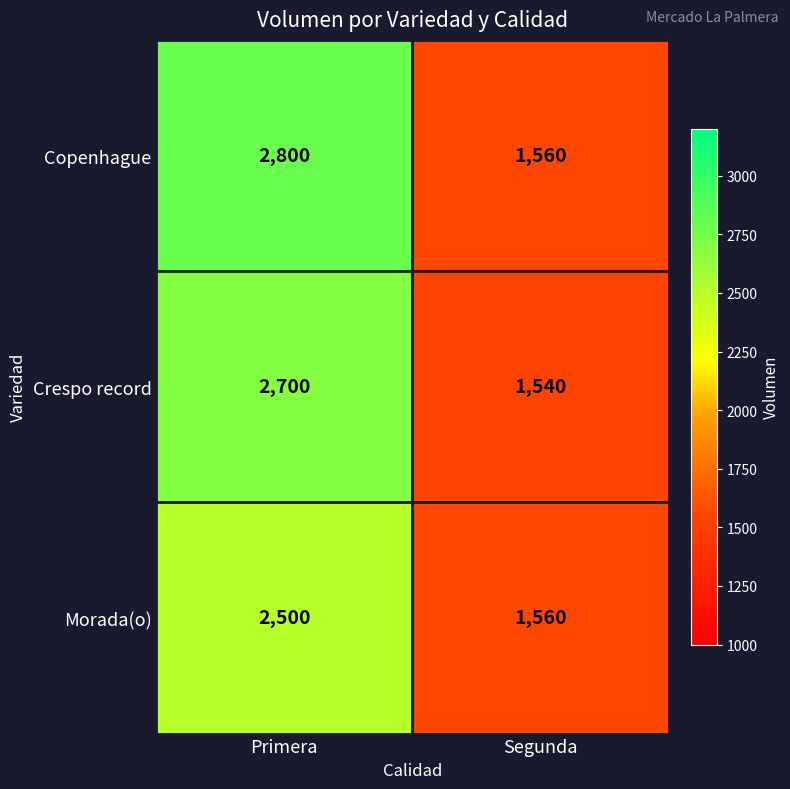

At which category is the sum across all series the highest?

Primera